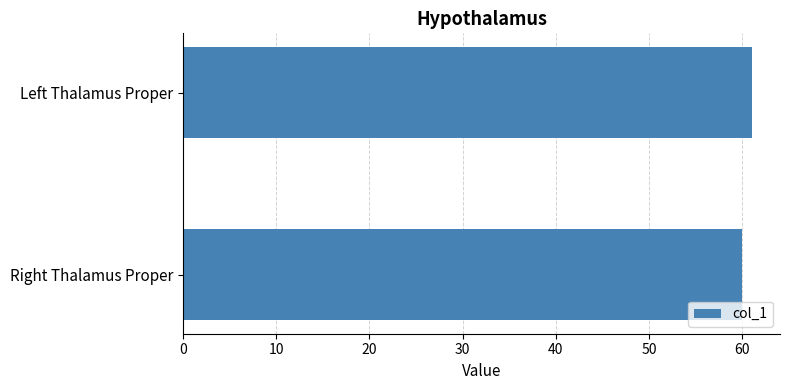

List the labels in order of value, smallest first.

Right Thalamus Proper, Left Thalamus Proper